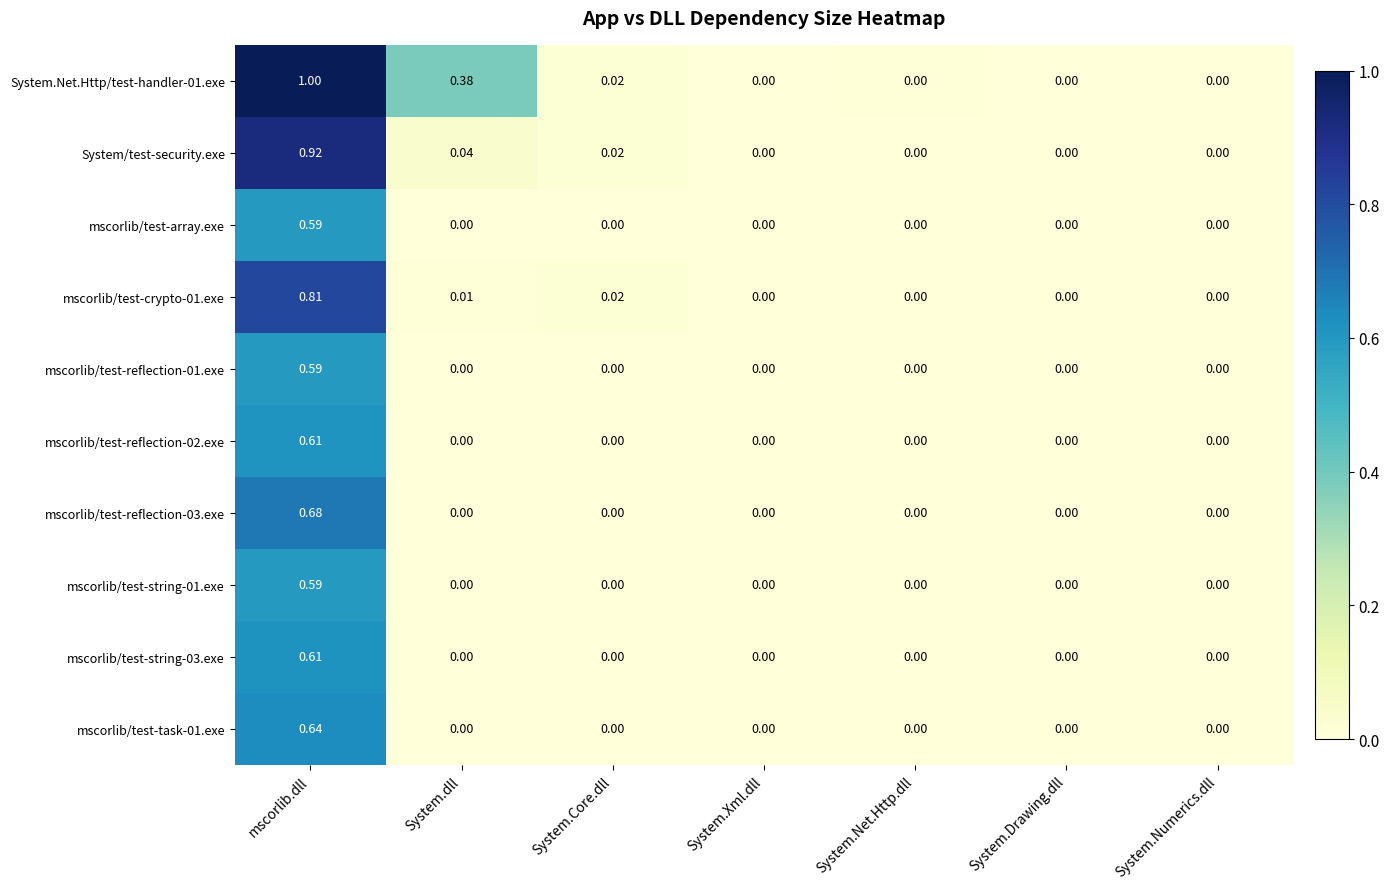

Is the value of System/test-security.exe at mscorlib.dll greater than the value of mscorlib/test-task-01.exe at System.Xml.dll?

Yes